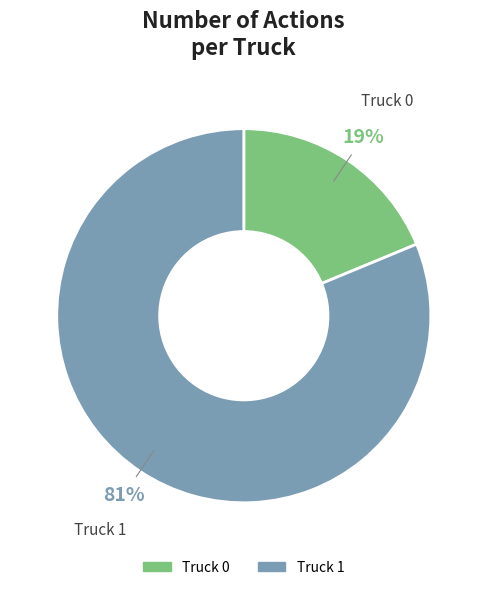

What is the ratio of the value at Truck 1 to the value at Truck 0?

4.3